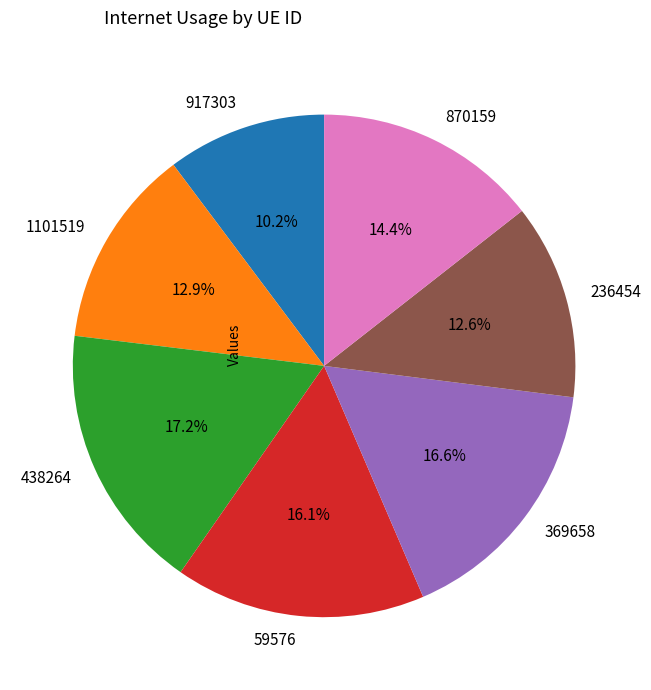

What is the total percentage of 1101519 and 870159?

27.3%